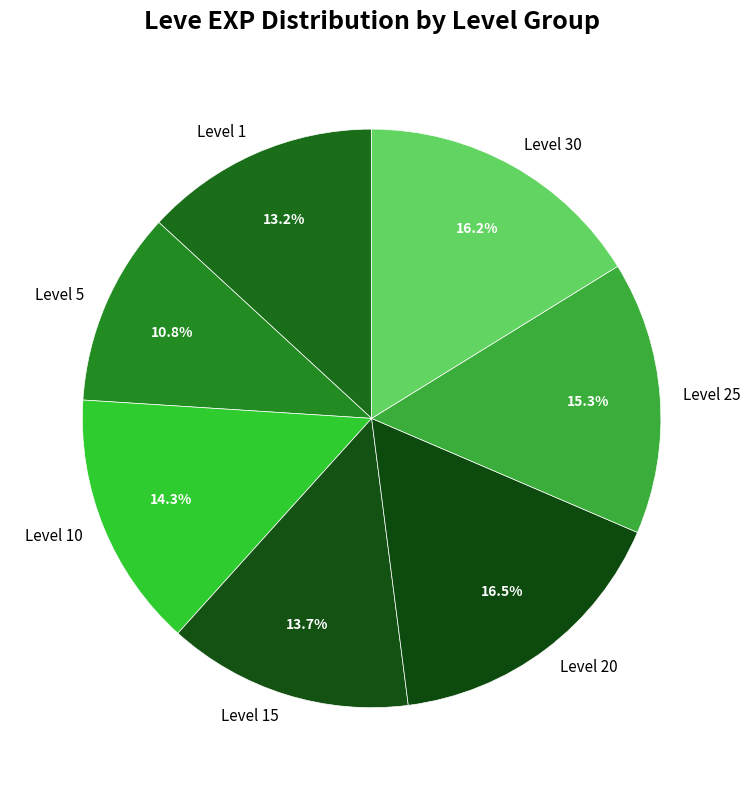

Does any single category account for the majority?

No